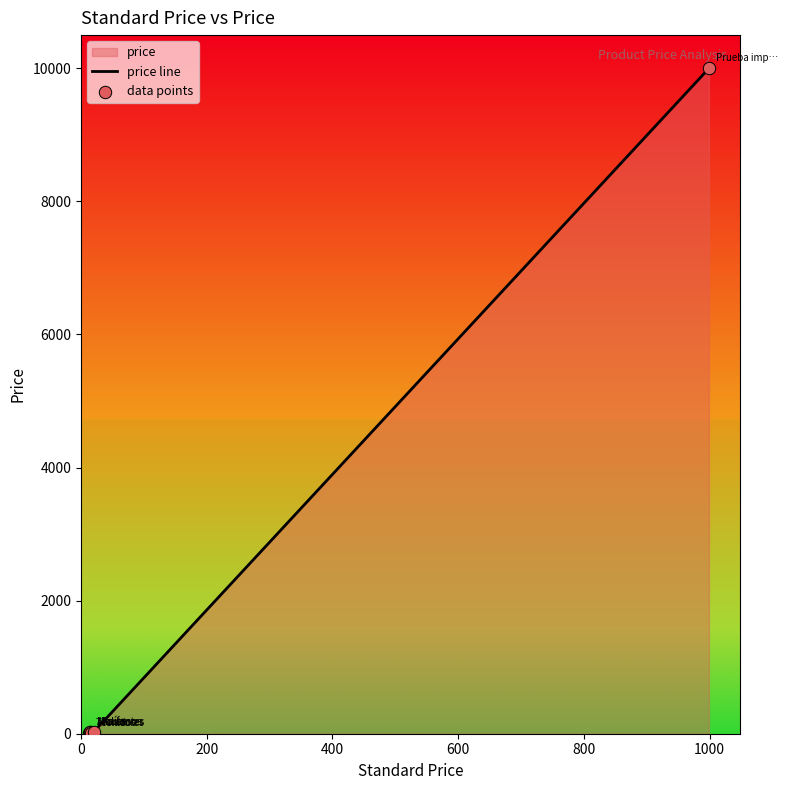

At how many categories does at least one series exceed 6389?

1